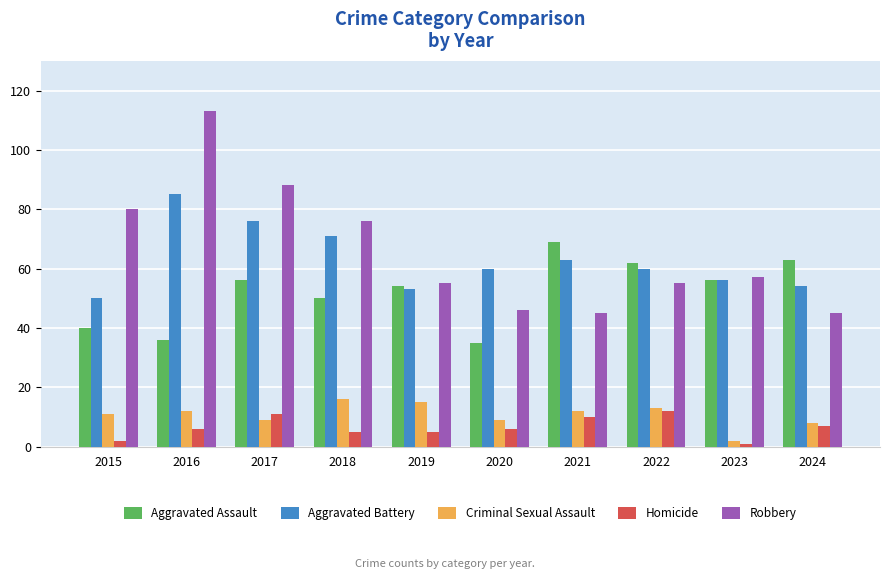

Where does the Aggravated Battery series first go above 60?

2016